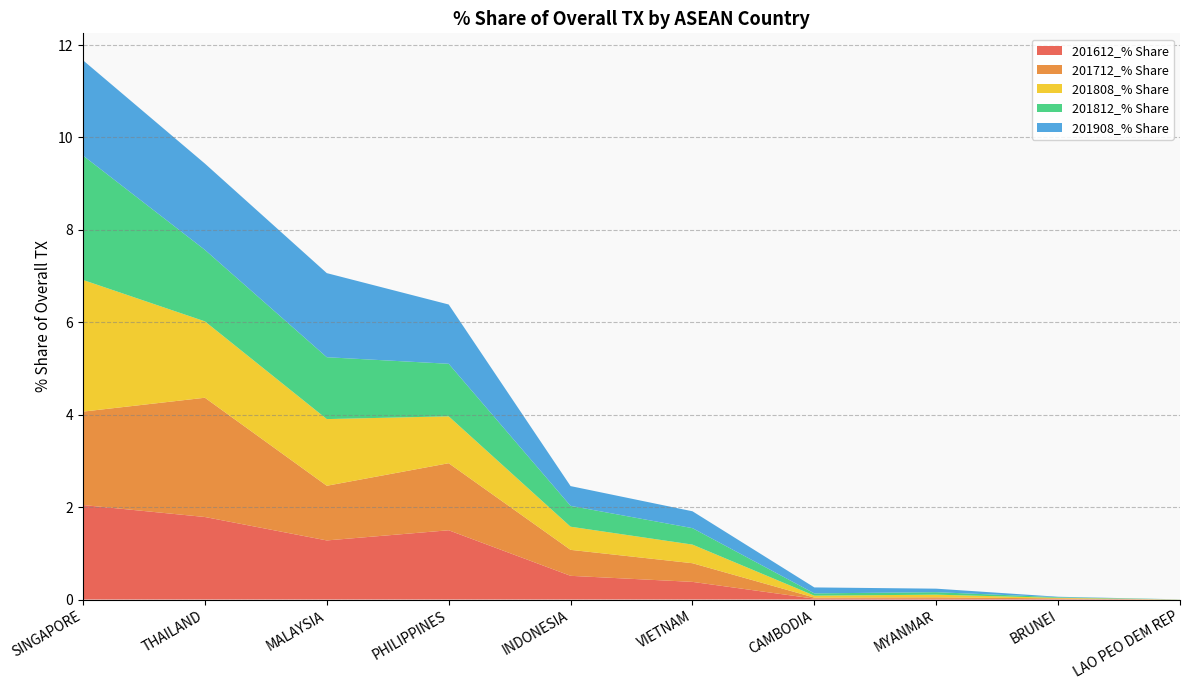

Reading left to right, extract all data points from this chart.

201612_% Share: 2.0	1.8	1.3	1.5	0.5	0.4	0.0	0.0	0.0	0.0
201712_% Share: 2.0	2.6	1.2	1.5	0.6	0.4	0.0	0.0	0.0	0.0
201808_% Share: 2.8	1.7	1.4	1.0	0.5	0.4	0.0	0.1	0.0	0.0
201812_% Share: 2.7	1.5	1.3	1.1	0.5	0.4	0.0	0.1	0.0	0.0
201908_% Share: 2.1	1.9	1.8	1.3	0.4	0.4	0.1	0.1	0.0	0.0